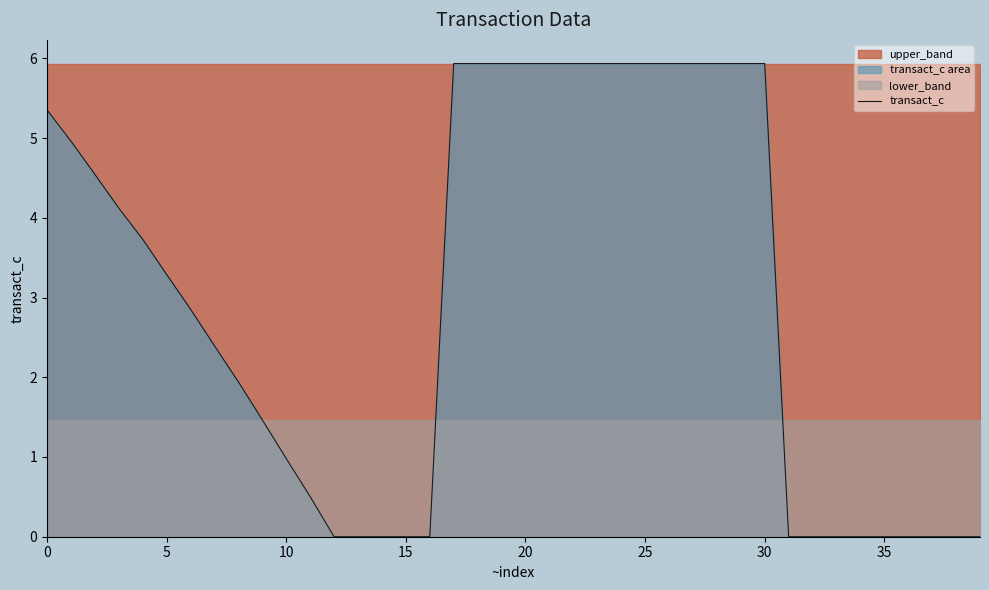

What is the value of the 12th point from the left?

0.5